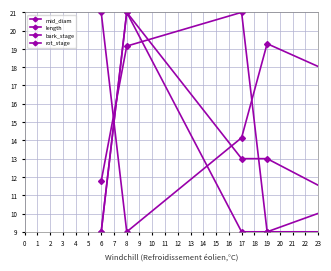

How many series are shown in this chart?

4